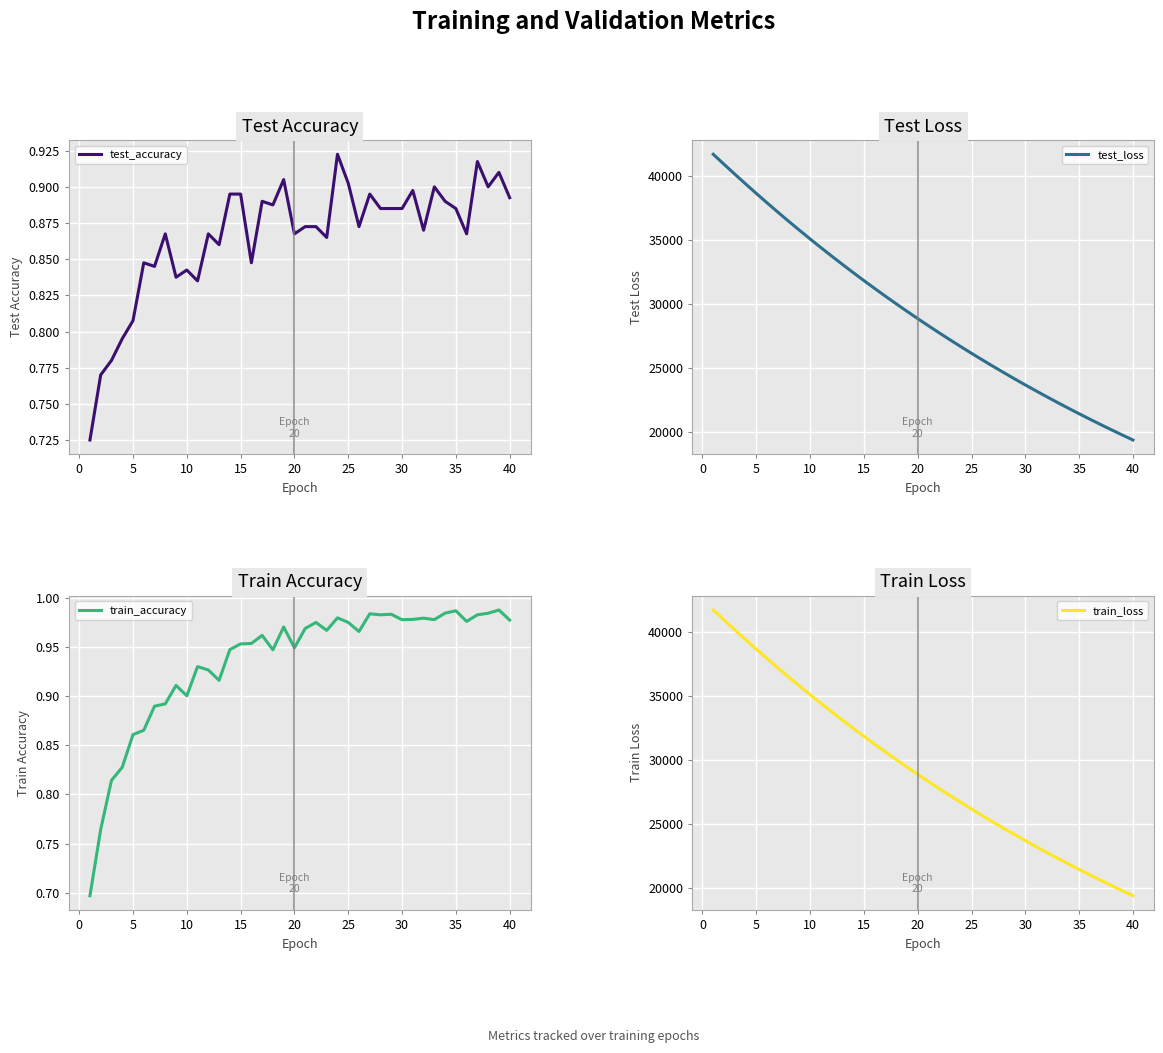

The value of test_accuracy at 15 is 0.6. True or false?

False